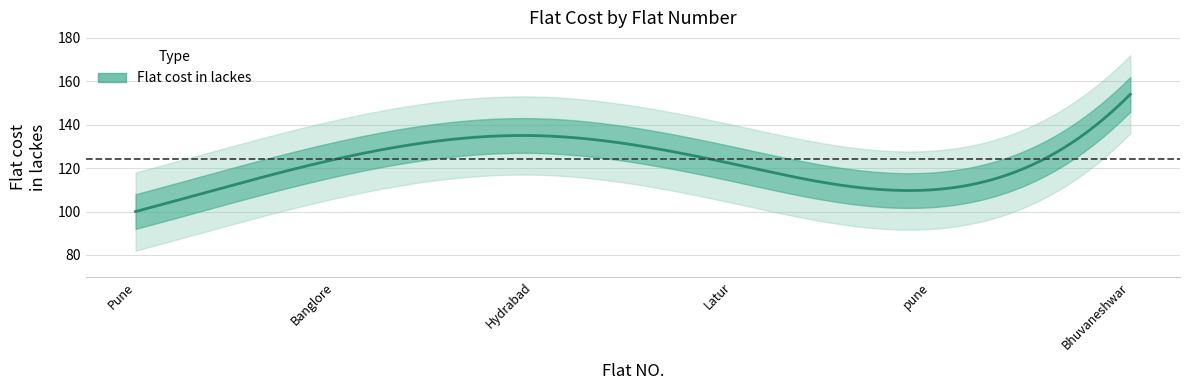

What is the value of the 6th point from the left?

154